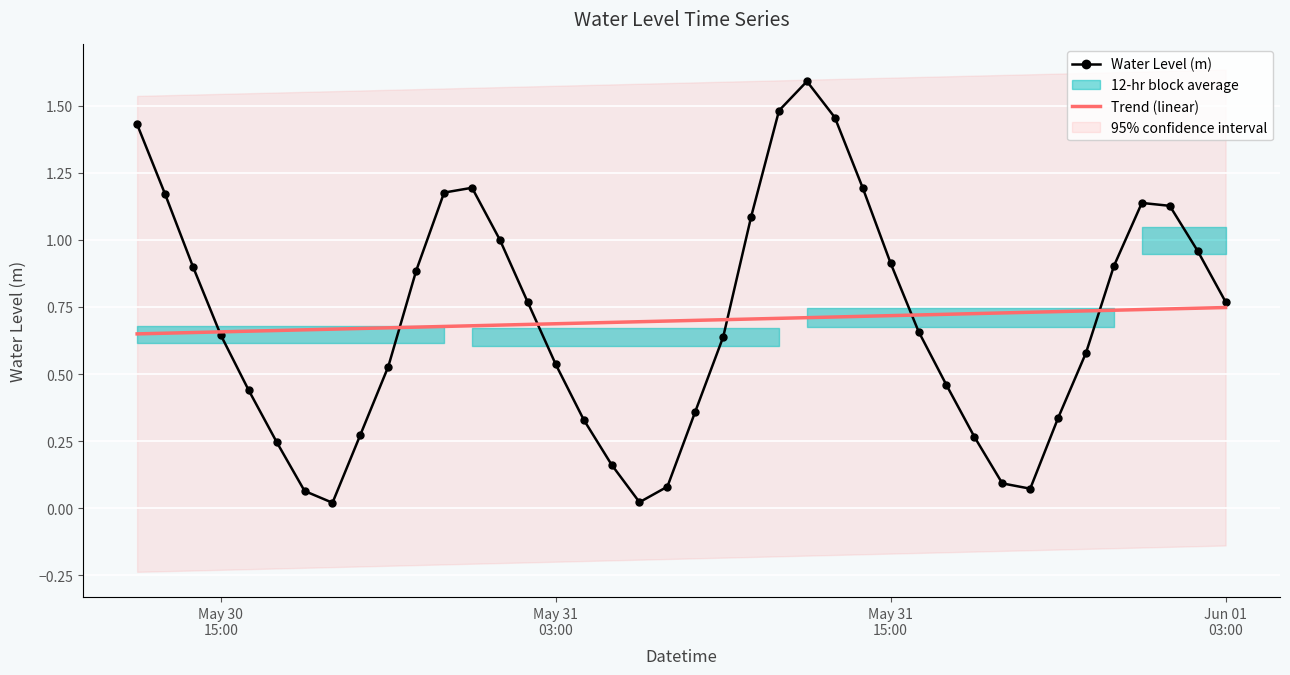

True or false: Trend (linear) has a value of 1.1 at 10.

False